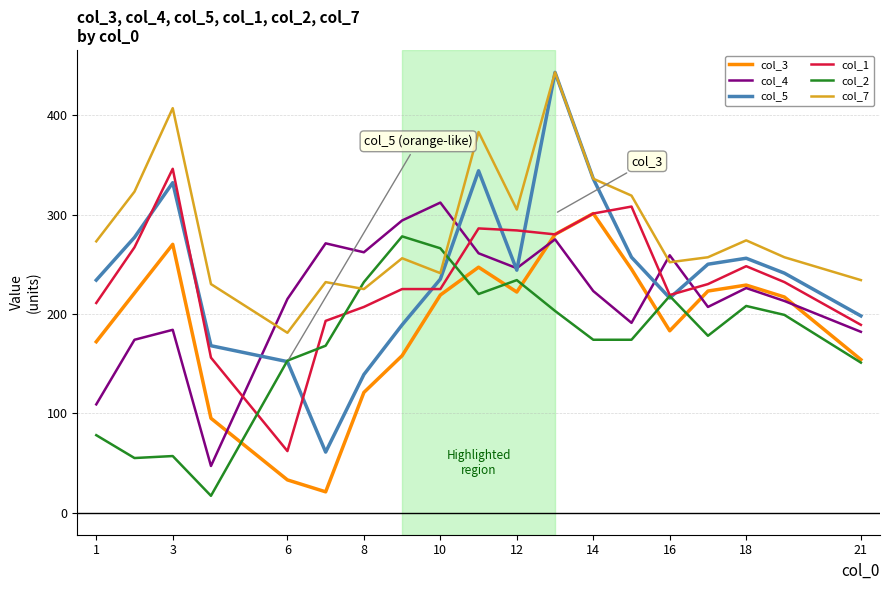

Which series has the largest range (max minus min)?

col_5